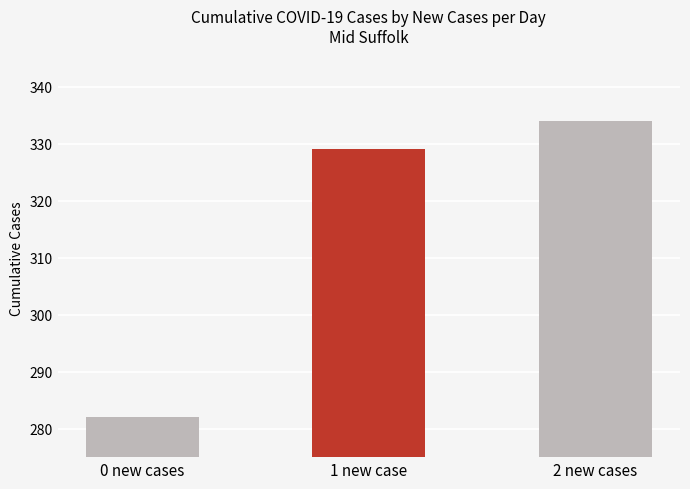

Reading left to right, what are all the values shown in this chart?

0 new cases=282	1 new case=329	2 new cases=334